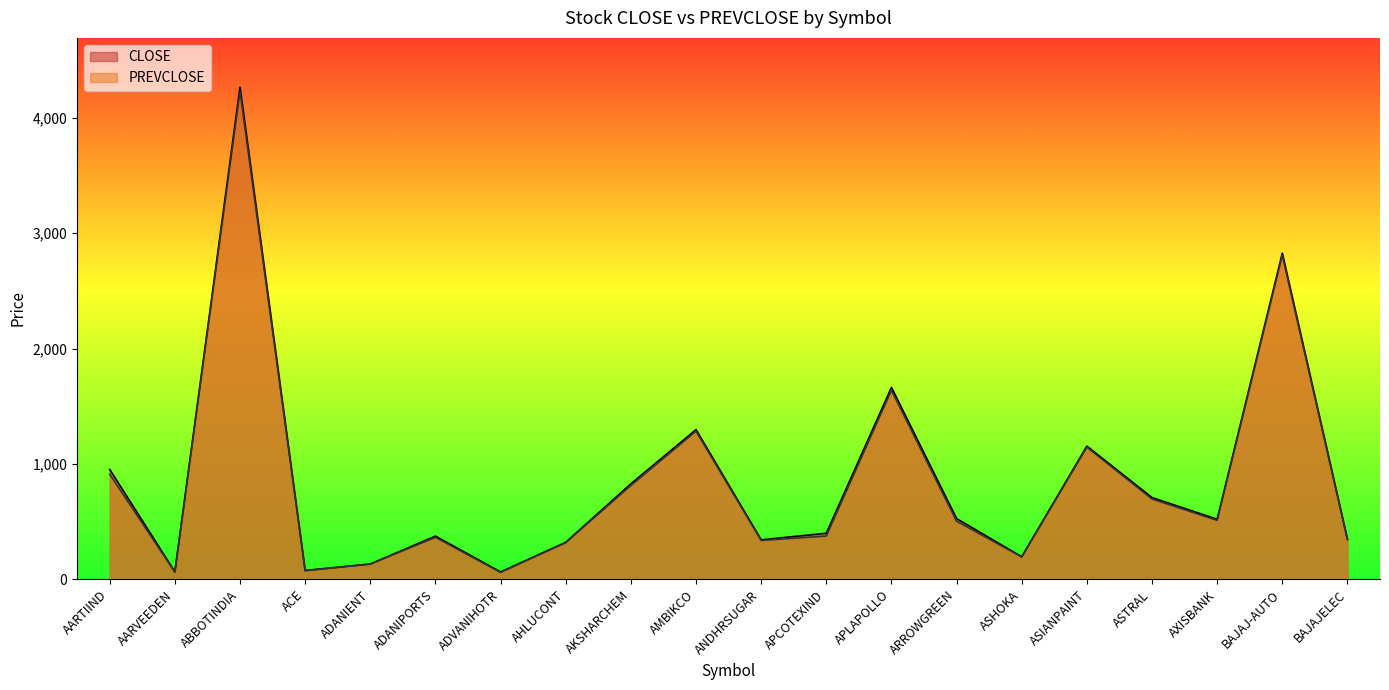

What is the value of the CLOSE point at the 5th from the left?

131.9